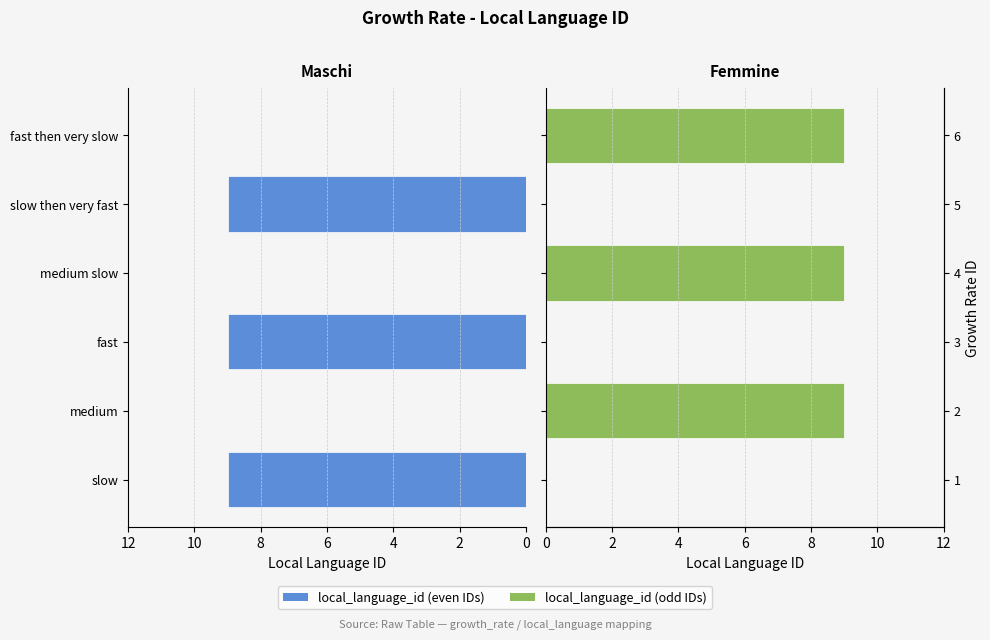

What is the sum of all local_language_id (odd) values?

27